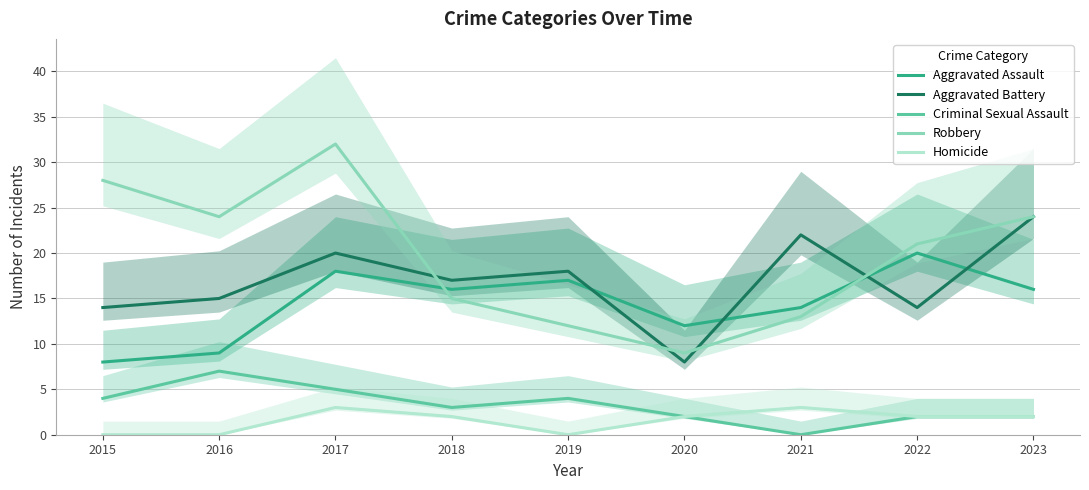

What is the sum of the Aggravated Battery values at 2021 and 2019?

40